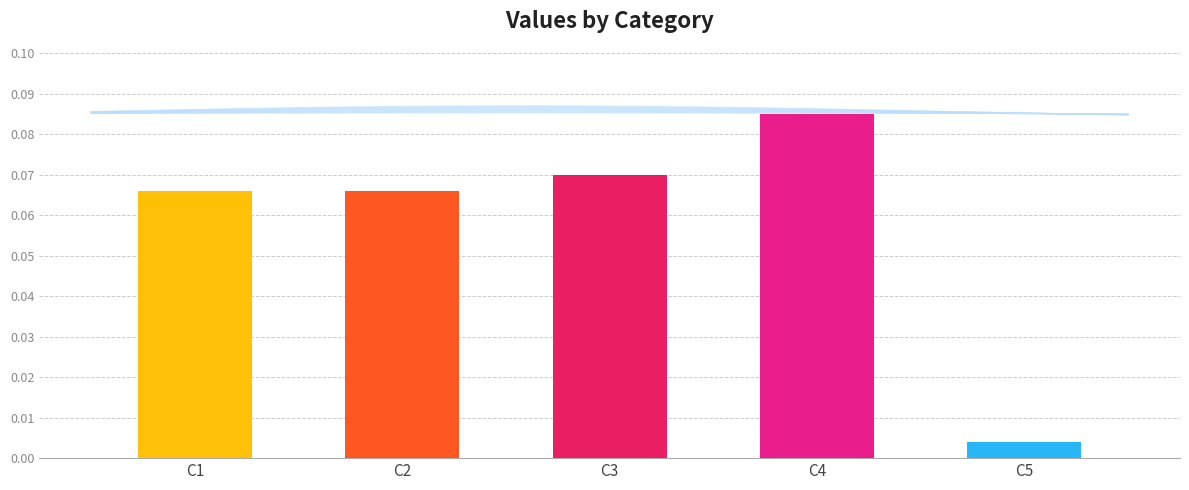

What is the value of the 4th bar from the left?

0.1